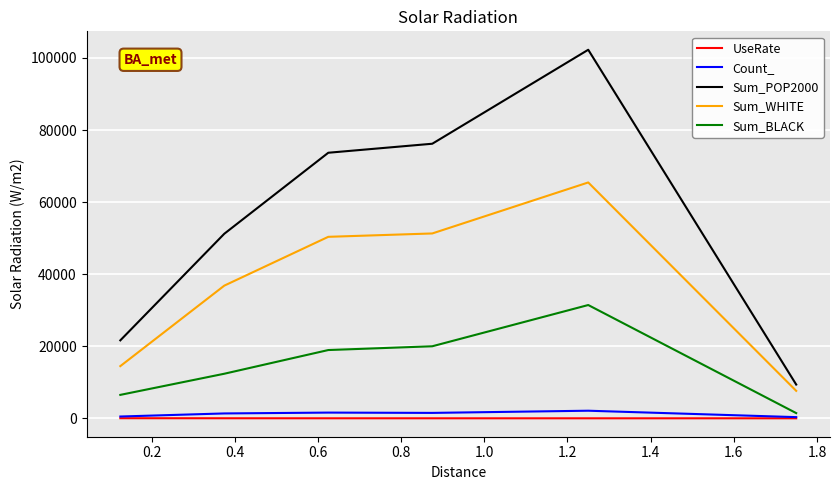

What is the greatest value displayed?

102266.0